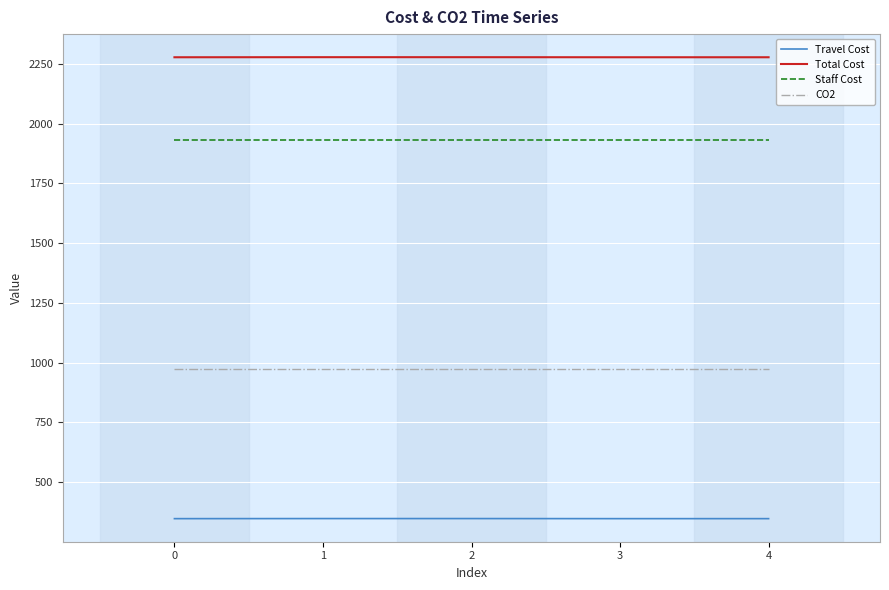

True or false: Total Cost has a value of 798.9 at 1.

False